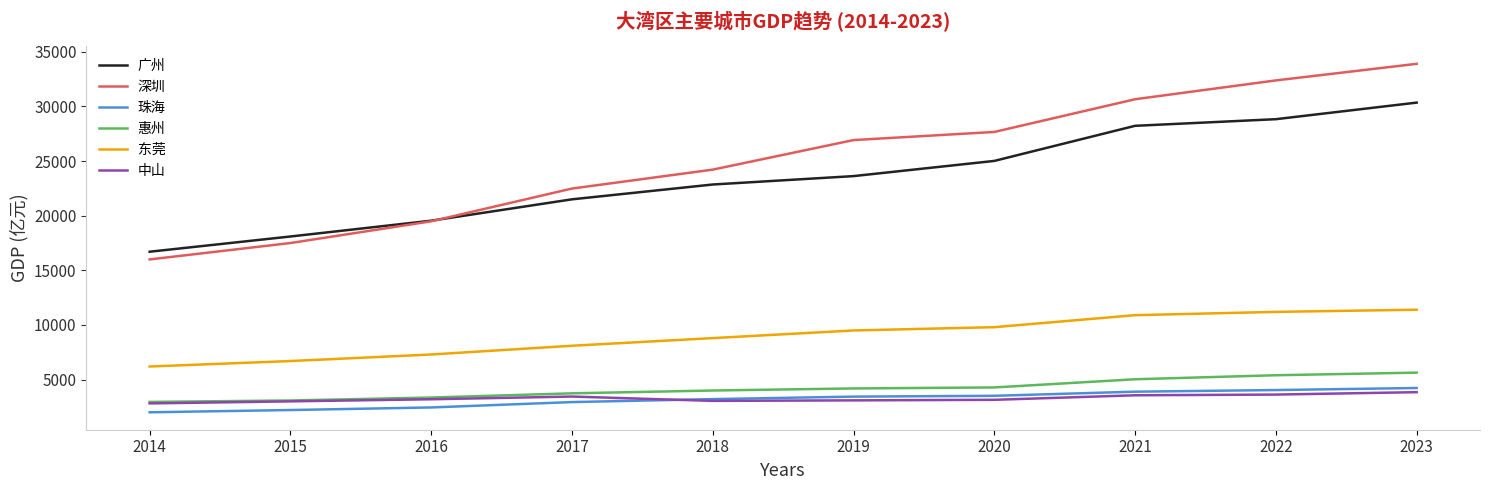

True or false: 惠州 and 广州 cross at least once.

False